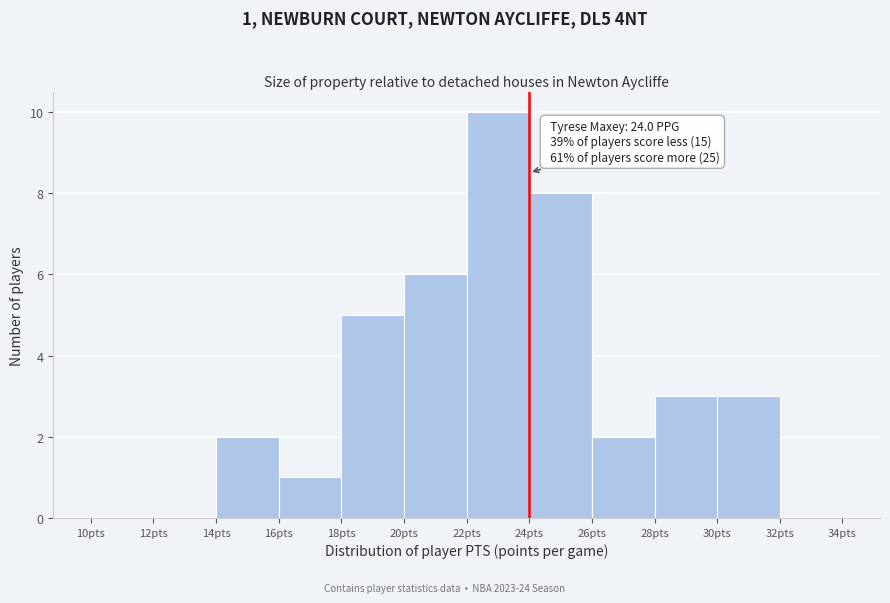

Over which range of the x-axis is the bar tallest?

22 to 24